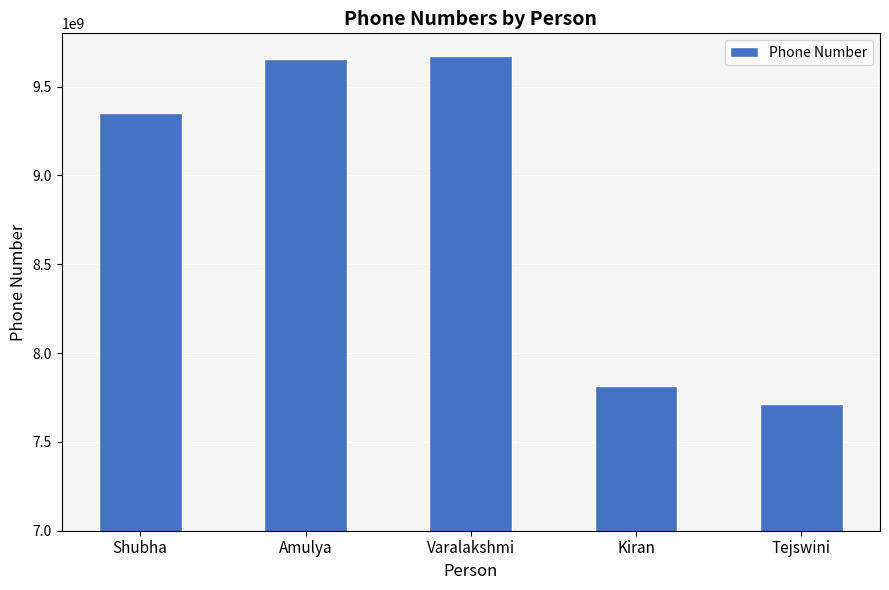

What is the label of the 2nd bar from the left?

Amulya